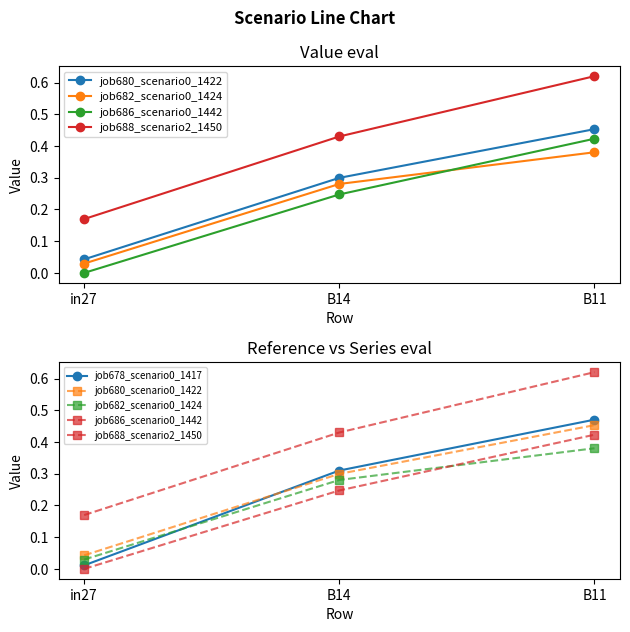

List the labels in order of job688_scenario2_1450 value, largest first.

B11, B14, in27